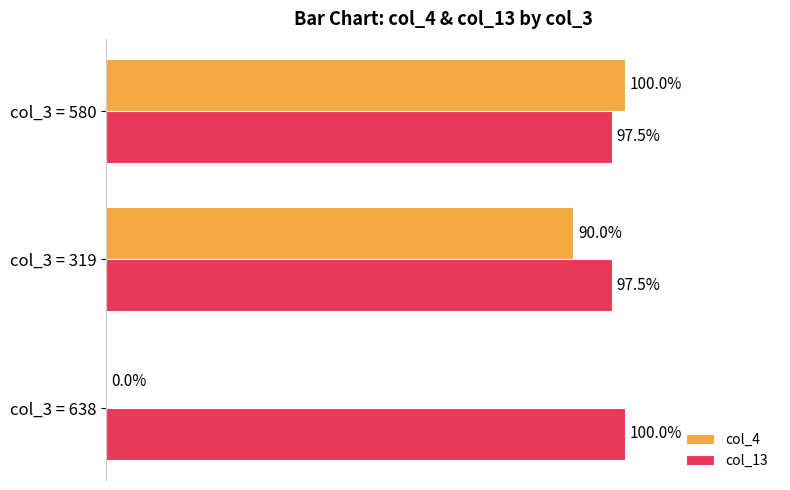

Is the value of col_4 at col_3 = 638 greater than the value of col_13 at col_3 = 319?

No